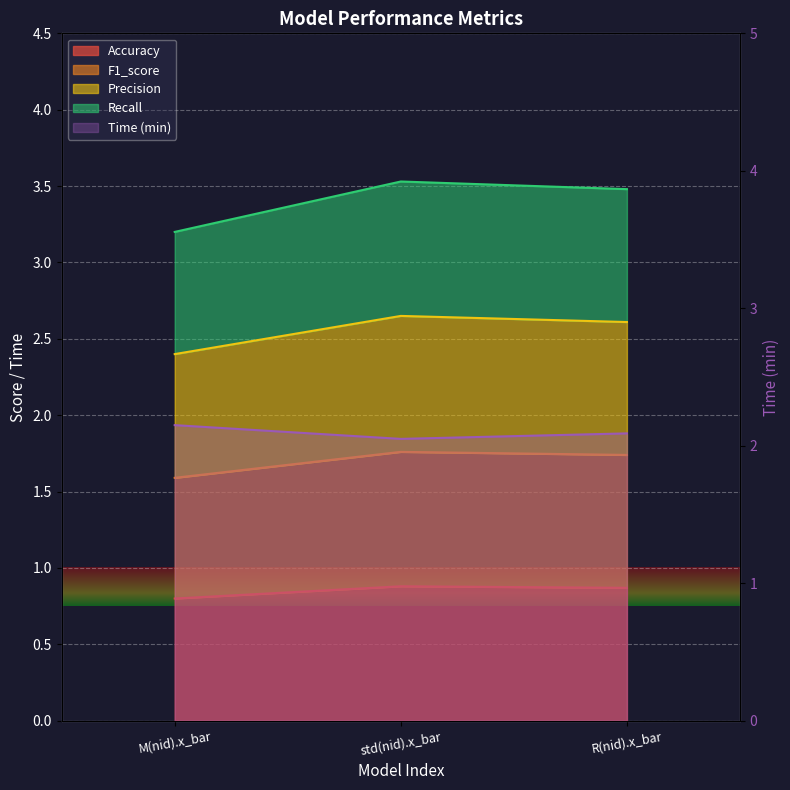

List the labels in order of Accuracy value, smallest first.

M(nid).x_bar, R(nid).x_bar, std(nid).x_bar